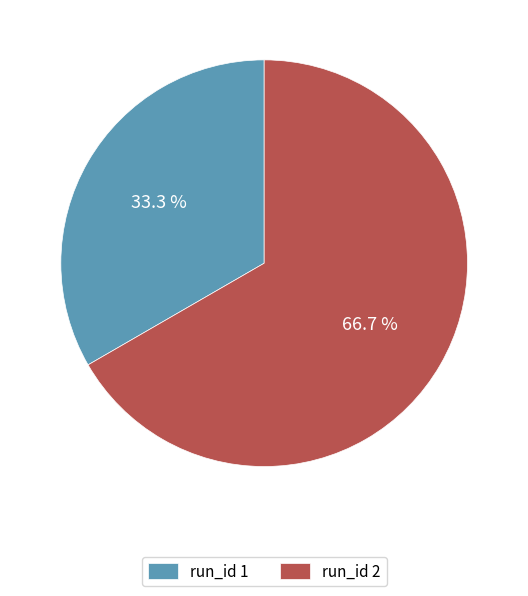

Rank the categories by value from lowest to highest.

run_id 1, run_id 2